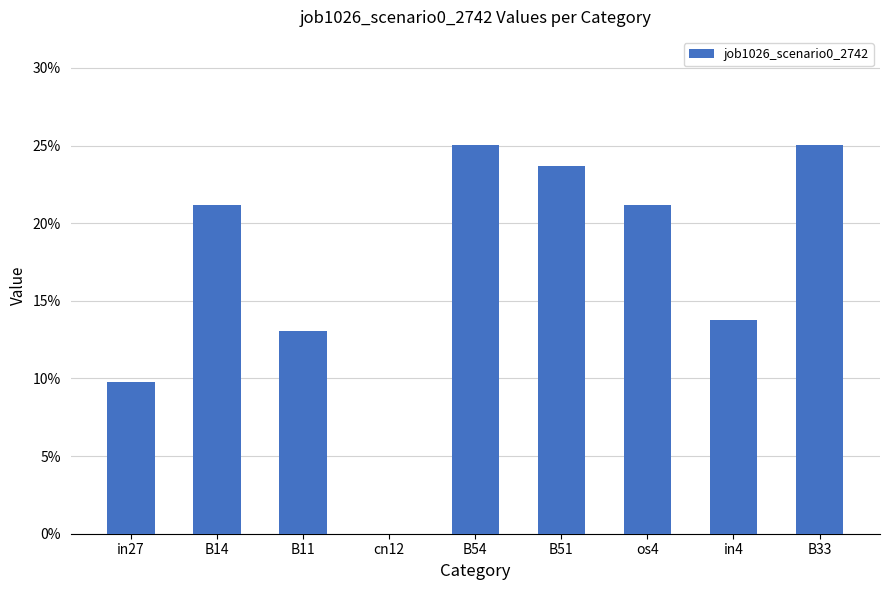

The chart shows a value of 0.0 at cn12. True or false?

True